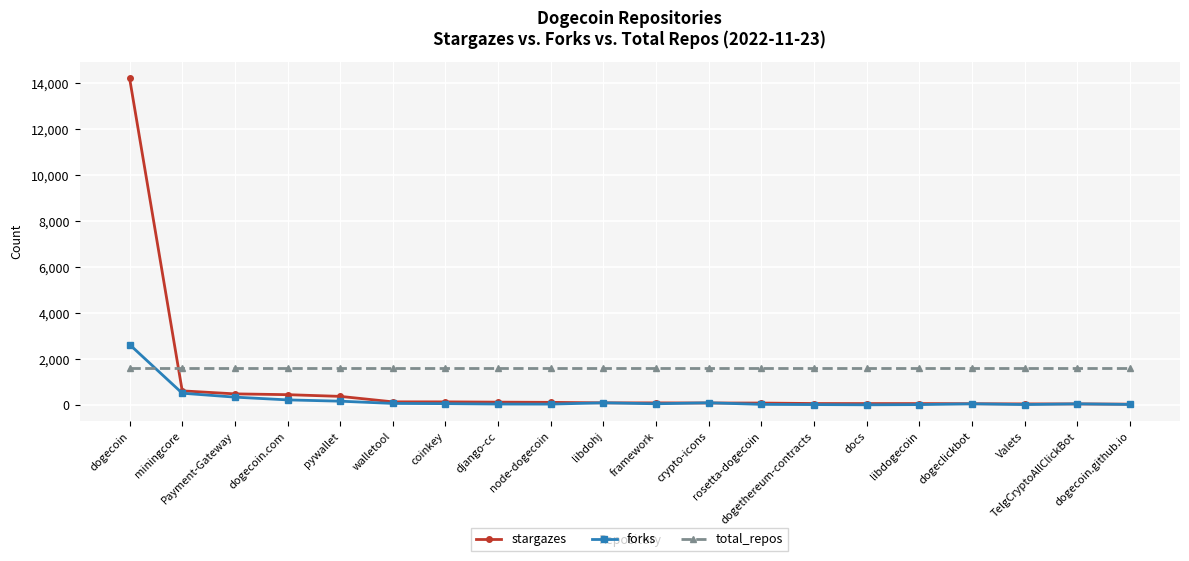

What is the label of the 4th point from the right?

dogeclickbot